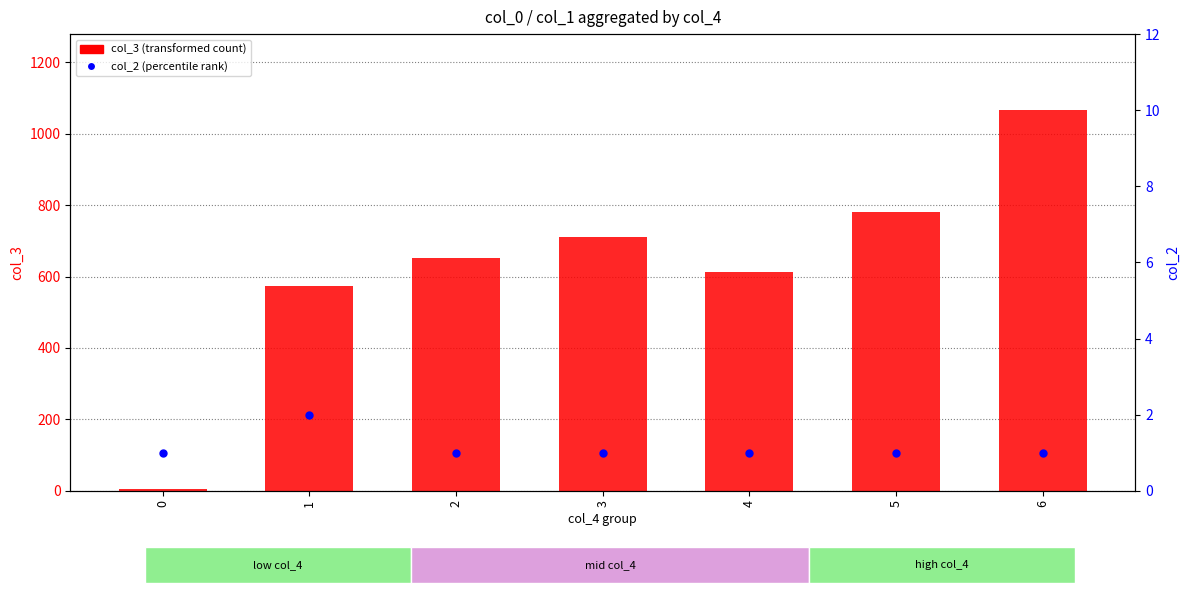

Which series contains the highest Y value?

col_3 (transformed count)